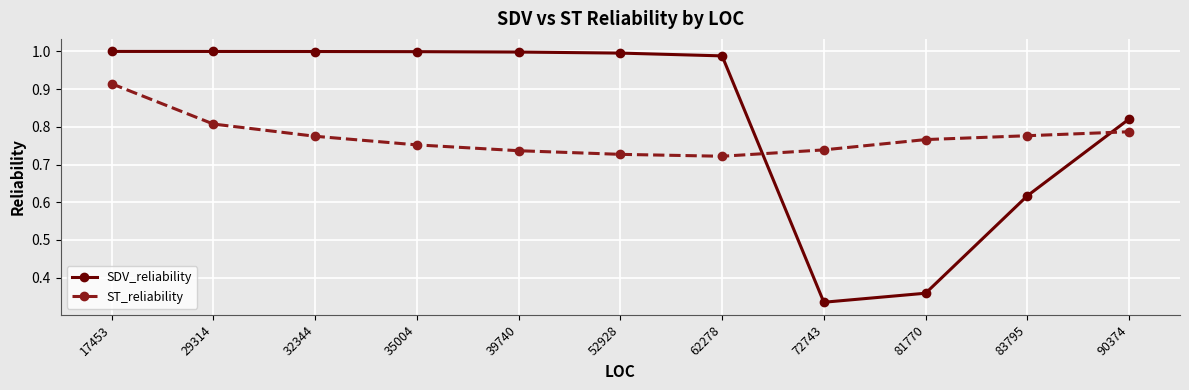

What is the difference between the ST_reliability values at 62278 and 32344?

0.1